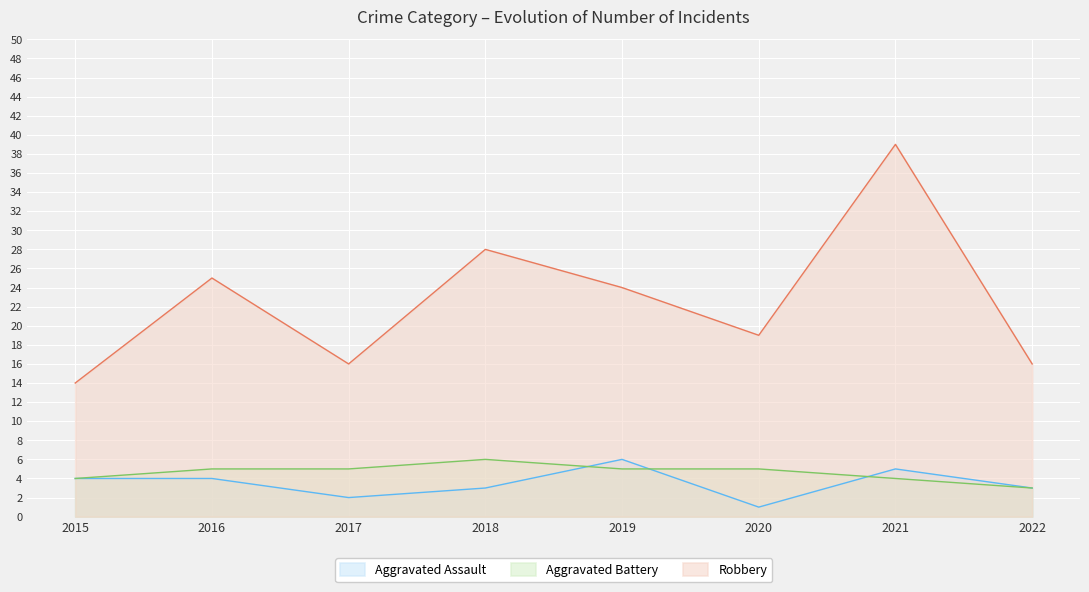

Which category has the lowest value in the Aggravated Battery series?

2022